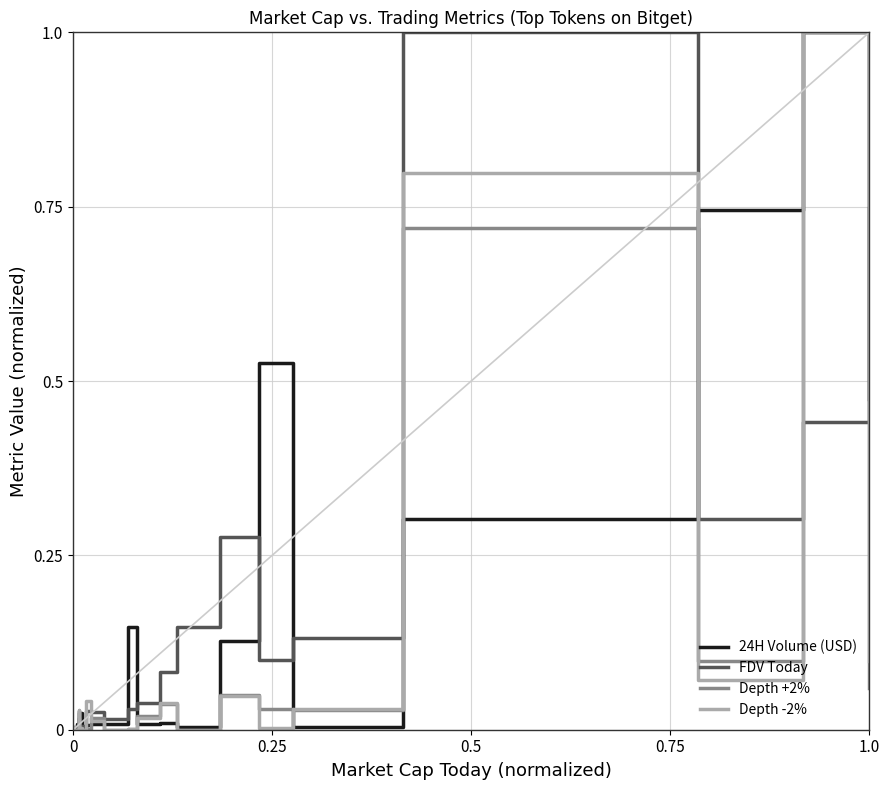

What is the maximum value for 24H Volume (USD)?

1.0